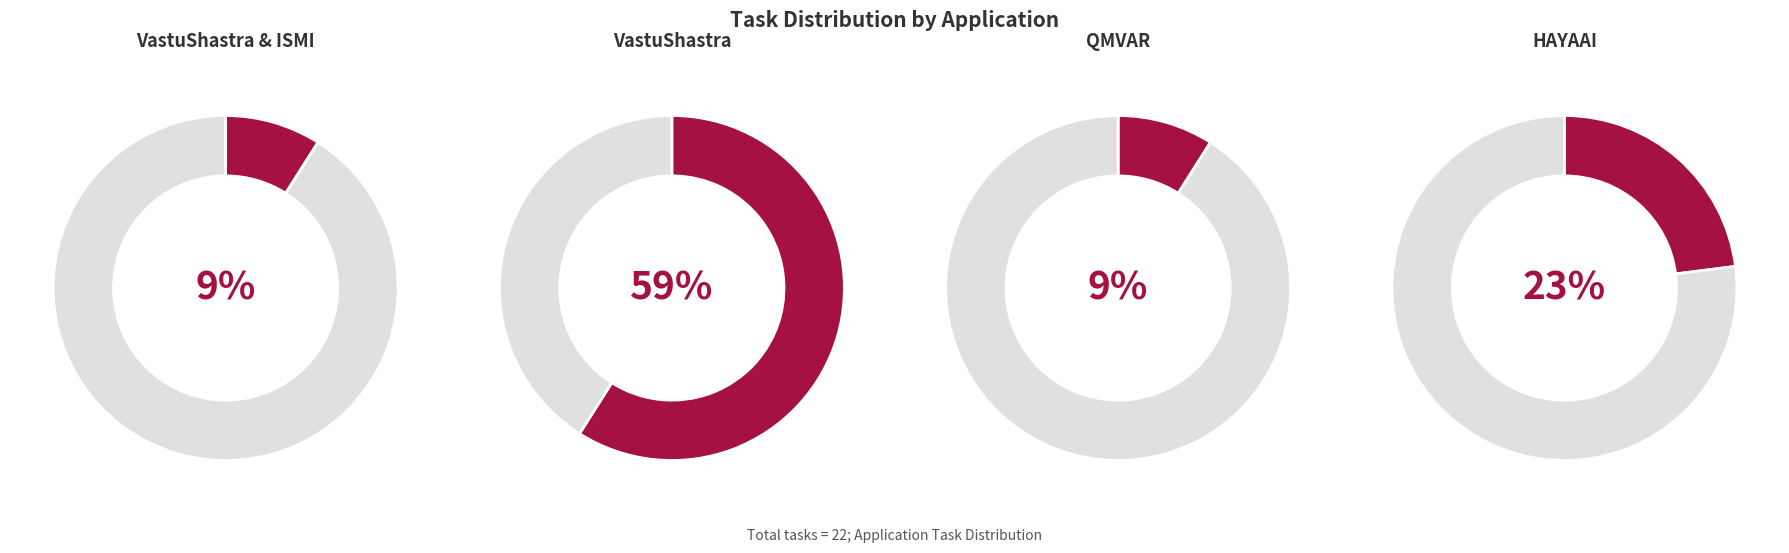

To the nearest percent, what portion does HAYAAI represent?

23%